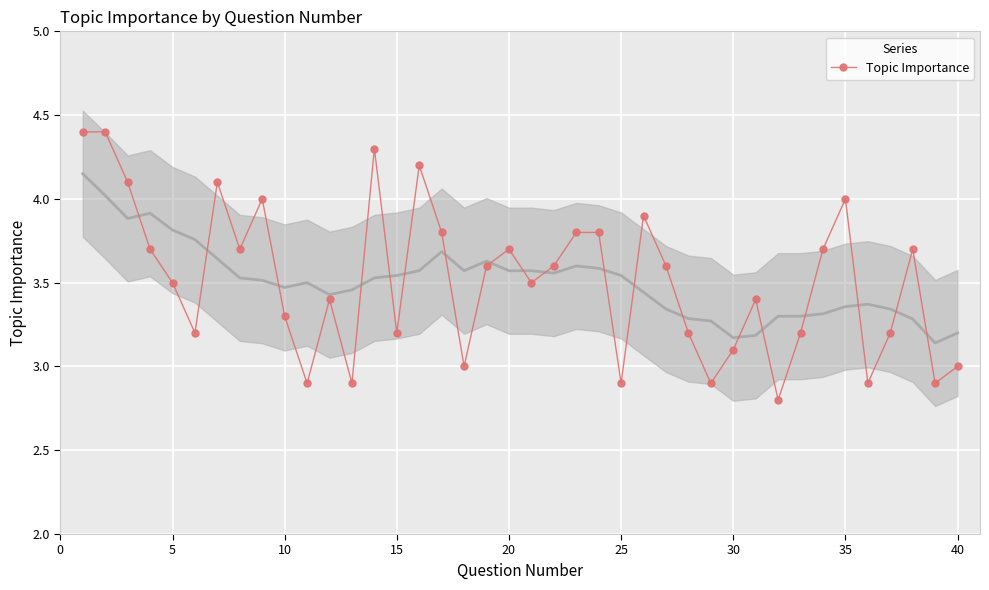

True or false: Topic Importance has a value of 3.3 at 10.

True